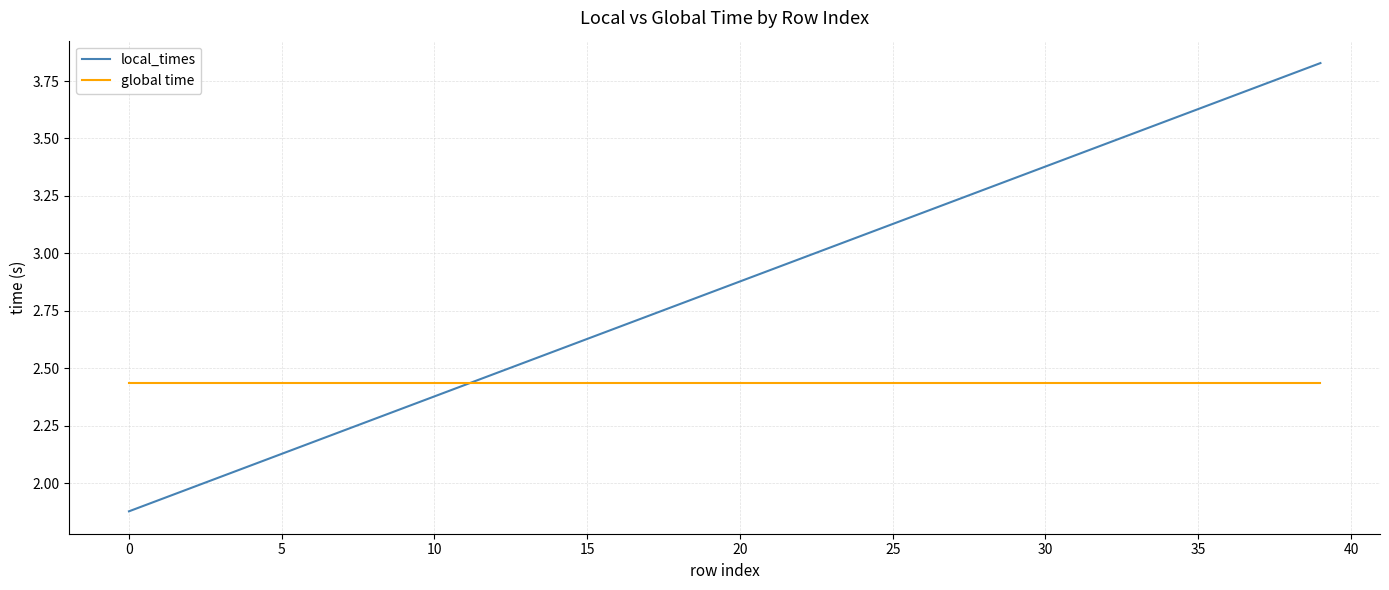

Which series has the largest range (max minus min)?

local_times